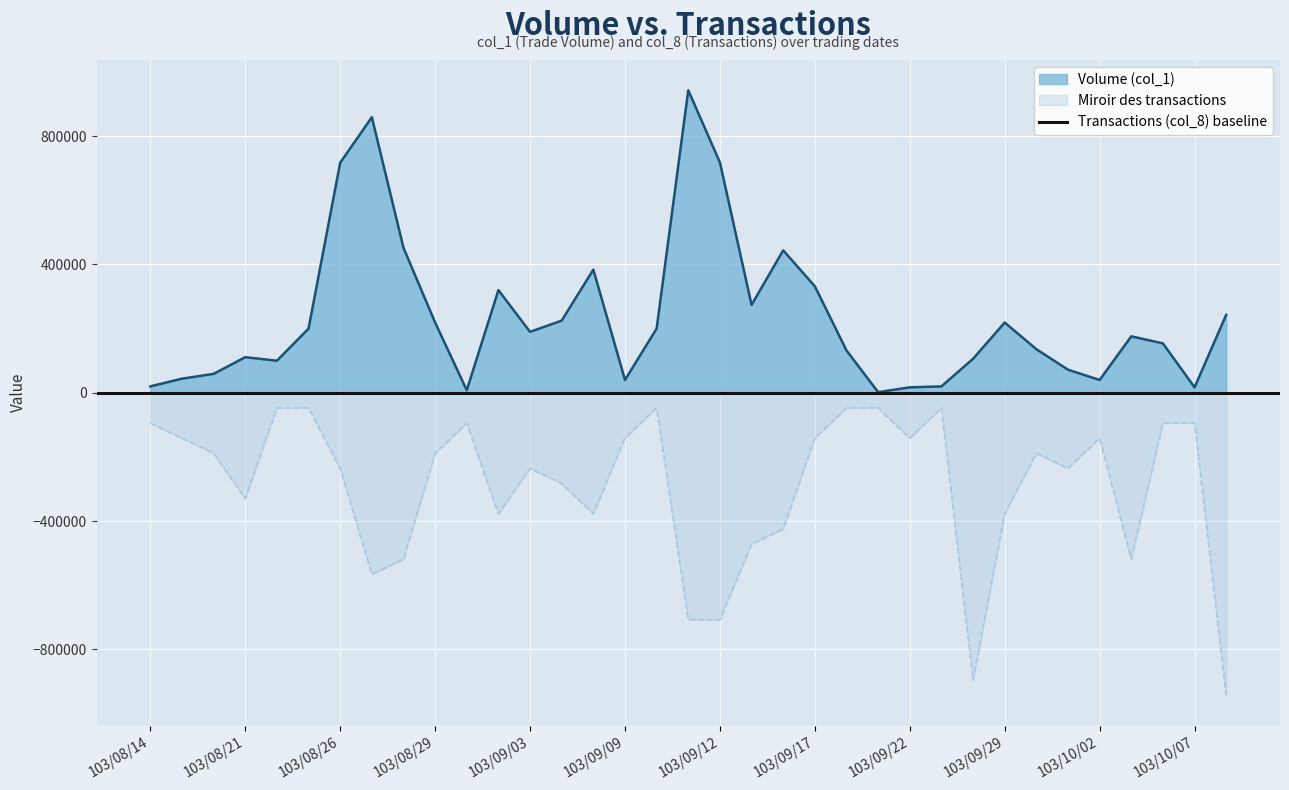

How many data points in Transactions (col_8) are less than -188600?

17